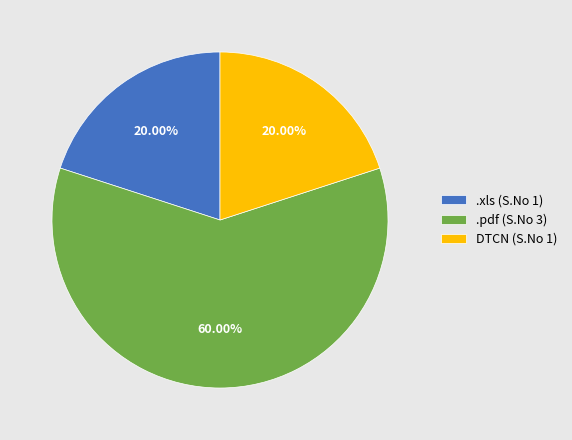

Does any single category account for the majority?

Yes